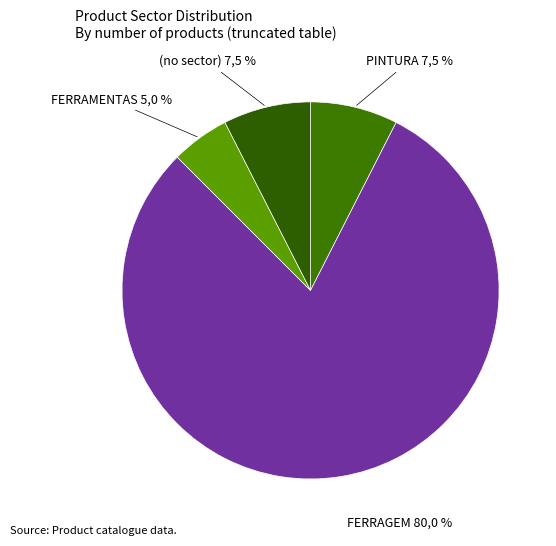

Does 22 represent more than half of the total?

No